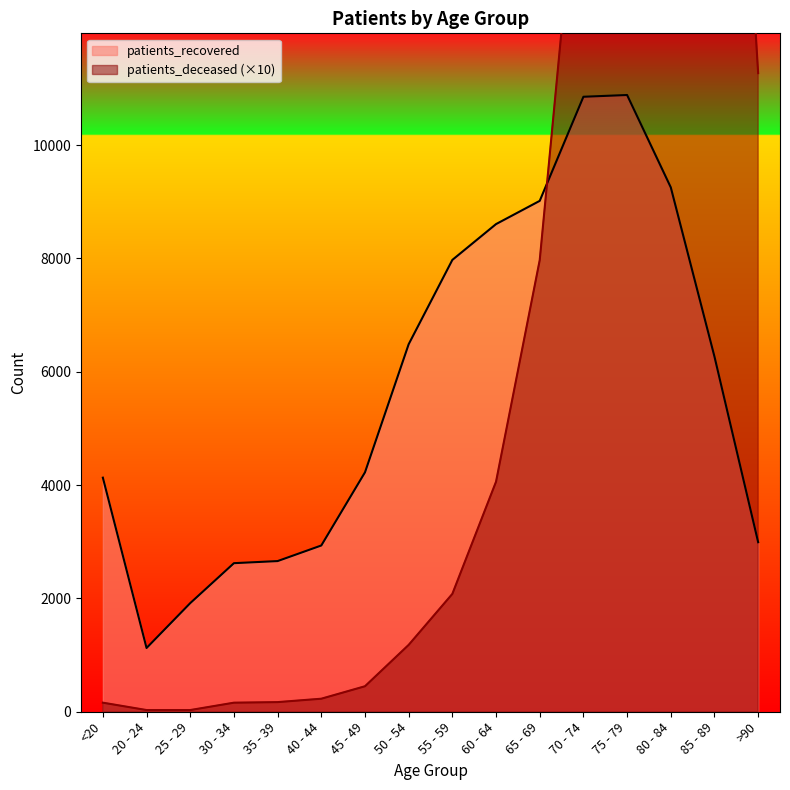

At 50 - 54, list the series in order from largest to smallest.

patients_recovered, patients_deceased